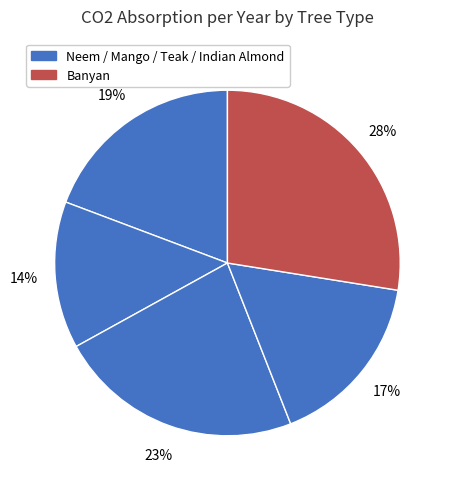

Does any single category account for the majority?

No